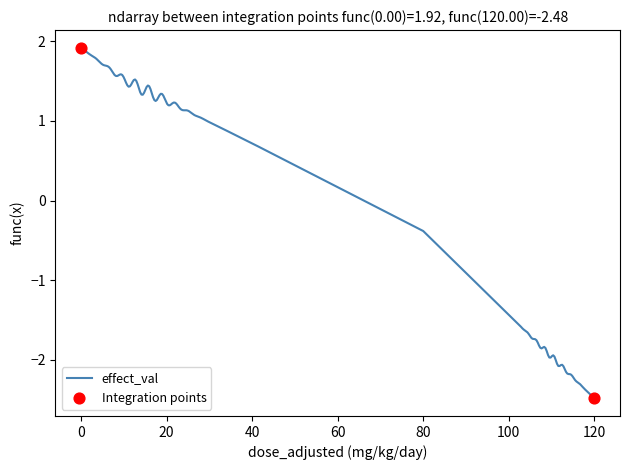

What is the maximum value shown in the chart?

1.9